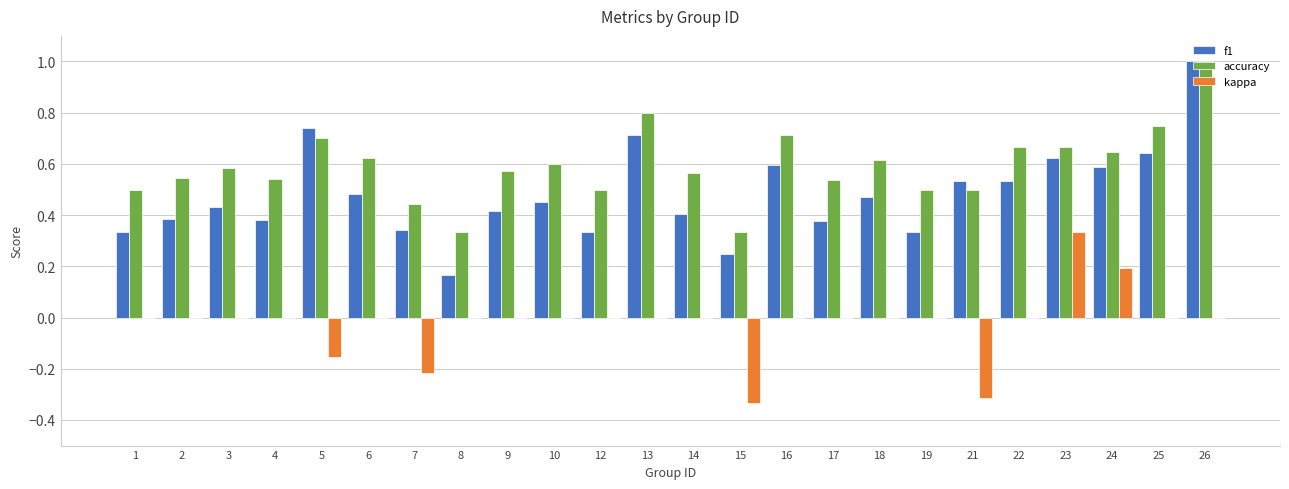

Which series has the largest total across all categories?

accuracy